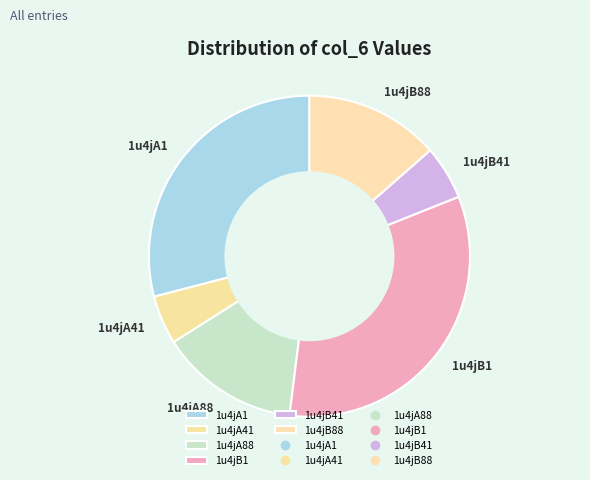

Which slice is the largest?

1u4jB1